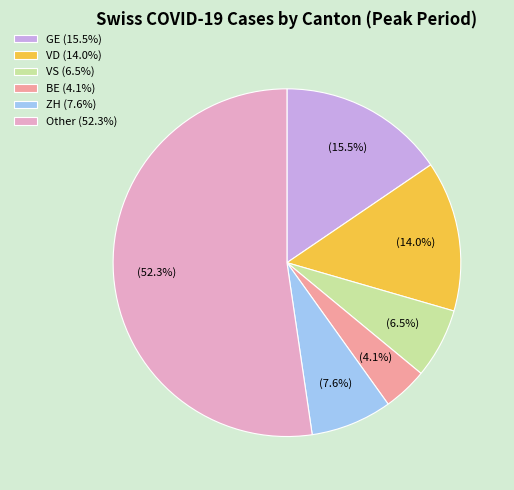

To the nearest percent, what is the difference between the largest and smallest slice percentages?

48%